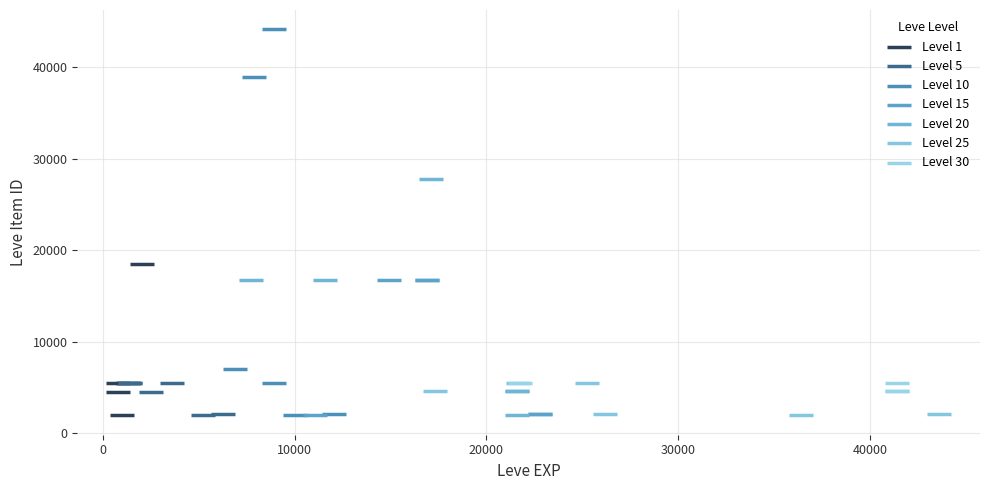

Which series has the widest spread of Y values?

Level 10